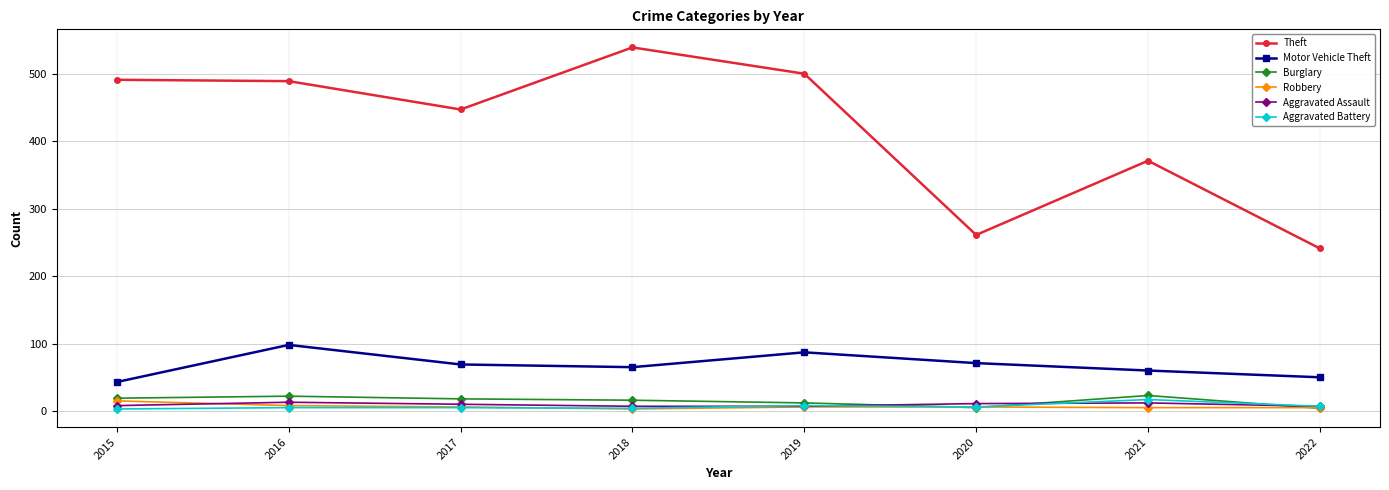

True or false: Robbery and Motor Vehicle Theft intersect in this chart.

False